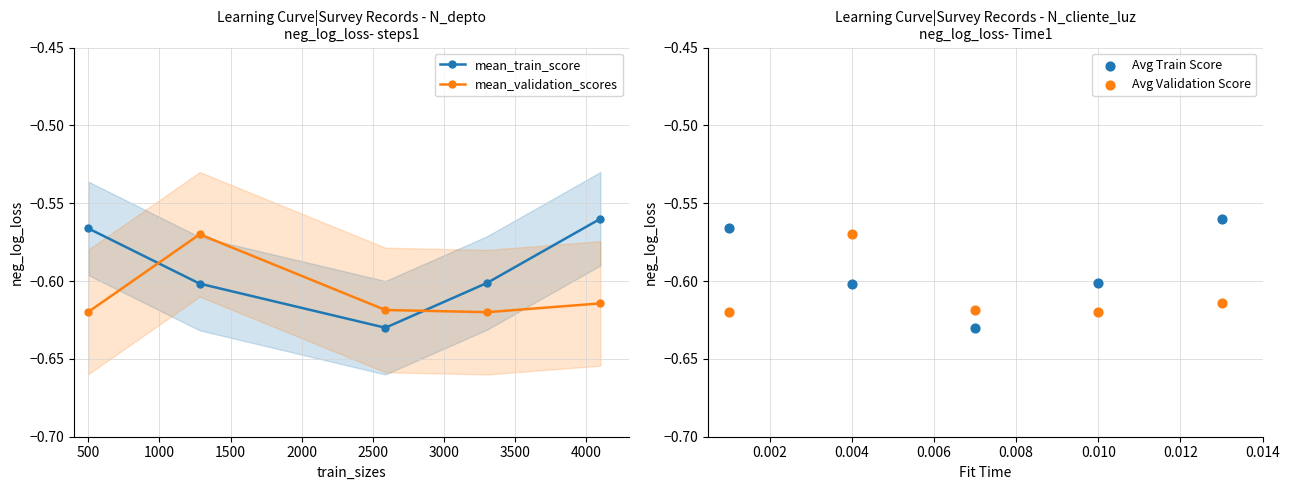

How many interior local valleys does the mean_train_score series have?

1